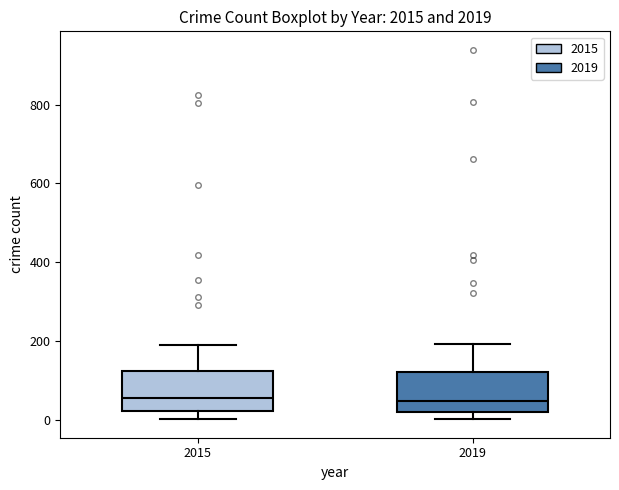

Where does the lower whisker of the box at x = 2015 end on the y-axis? The values are not printed on the chart, so give them approximately, as read against the axis.

0